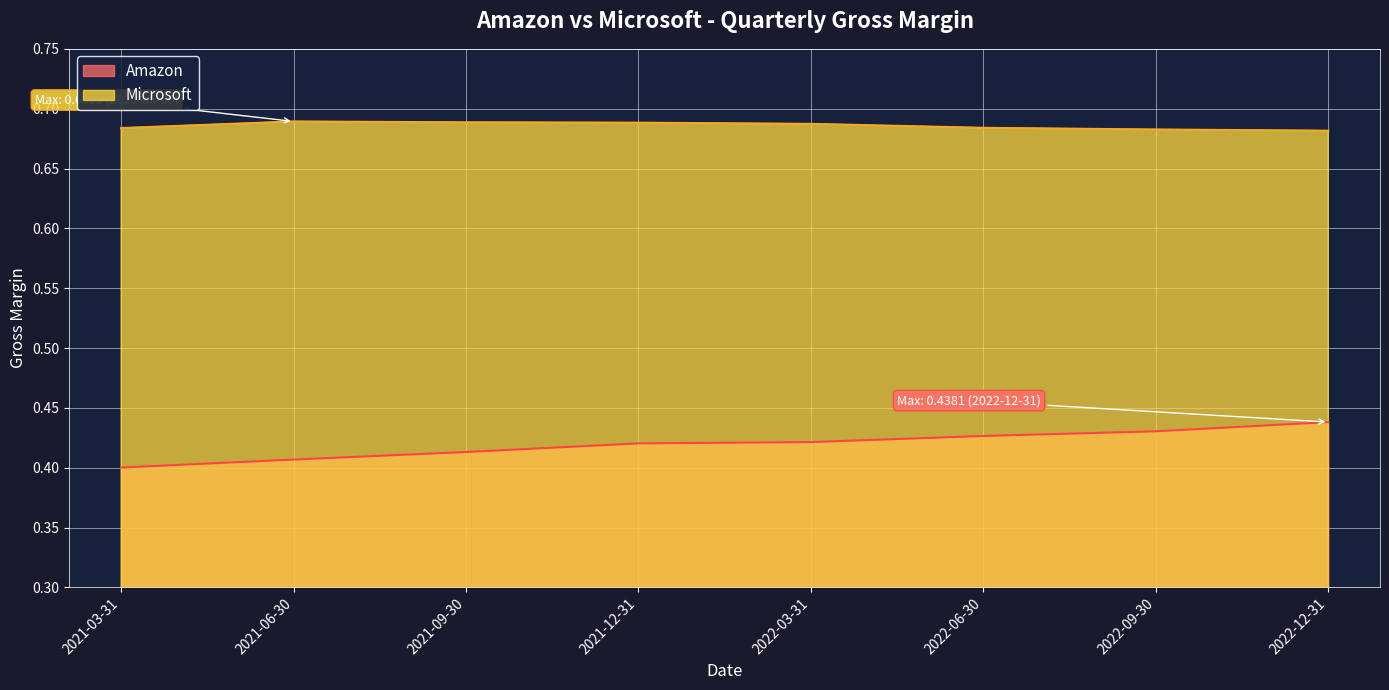

True or false: Microsoft and Amazon cross at least once.

False